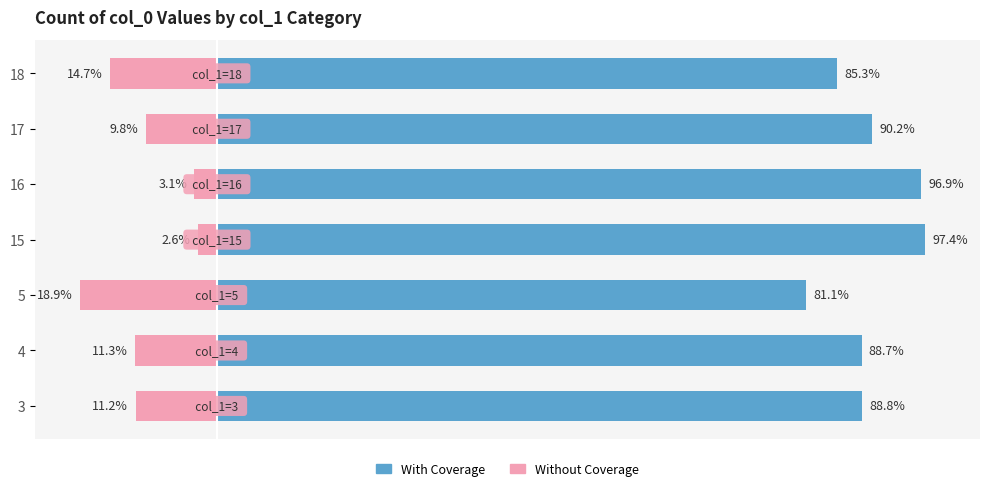

What is the difference between the second highest and second lowest values in the With Coverage series?

11.6